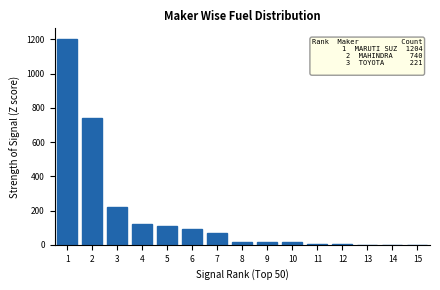

What is the sum of all values?

2614